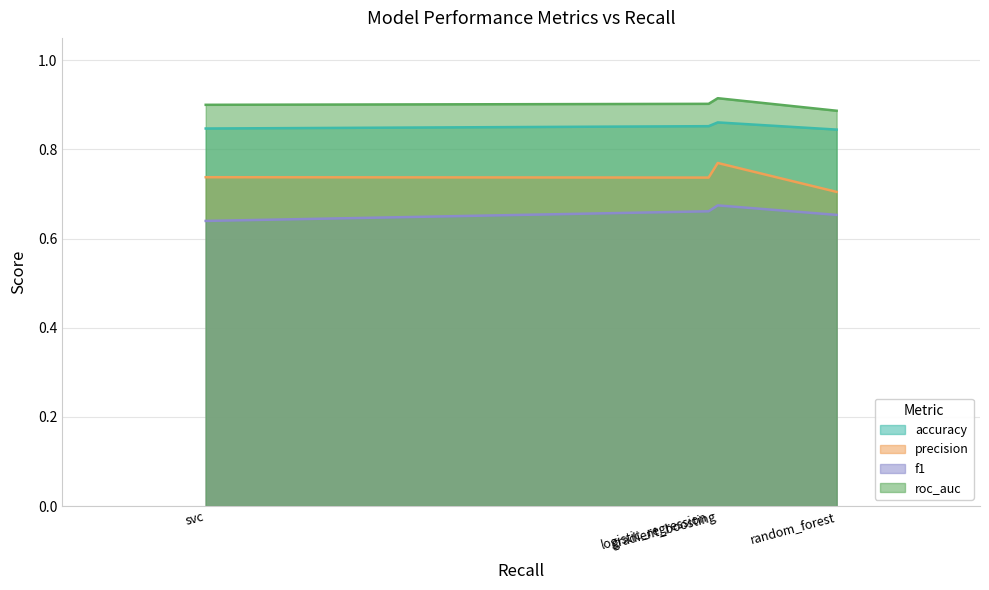

Is the value of accuracy at logistic_regression greater than the value of roc_auc at gradient_boosting?

No